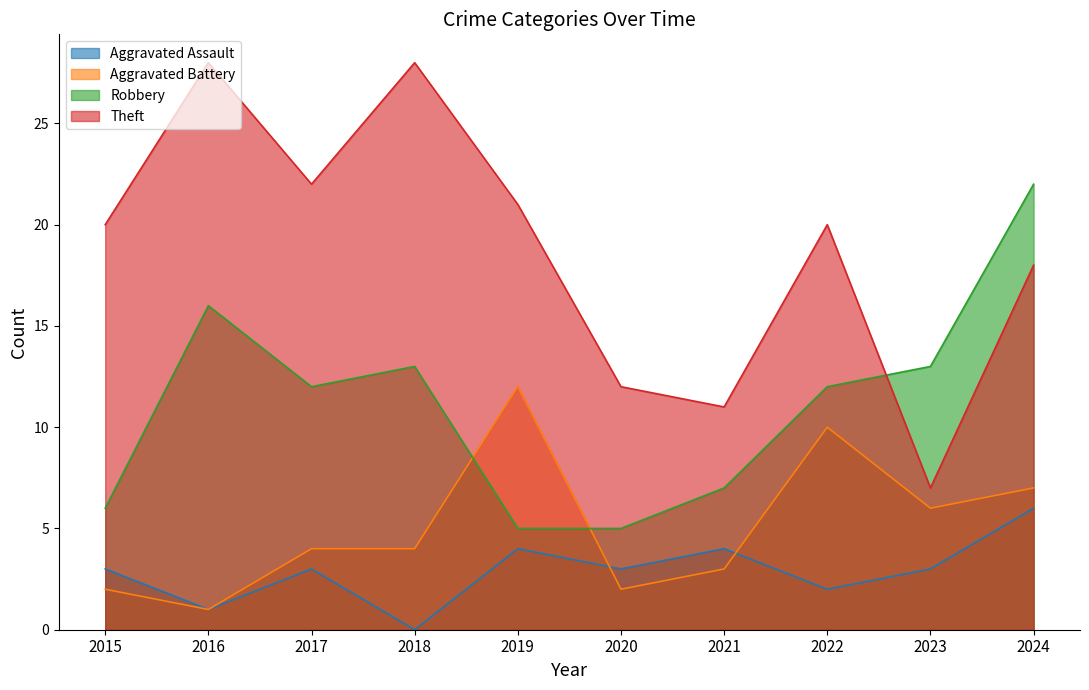

What are all the series names shown in the legend?

Aggravated Assault, Aggravated Battery, Robbery, Theft